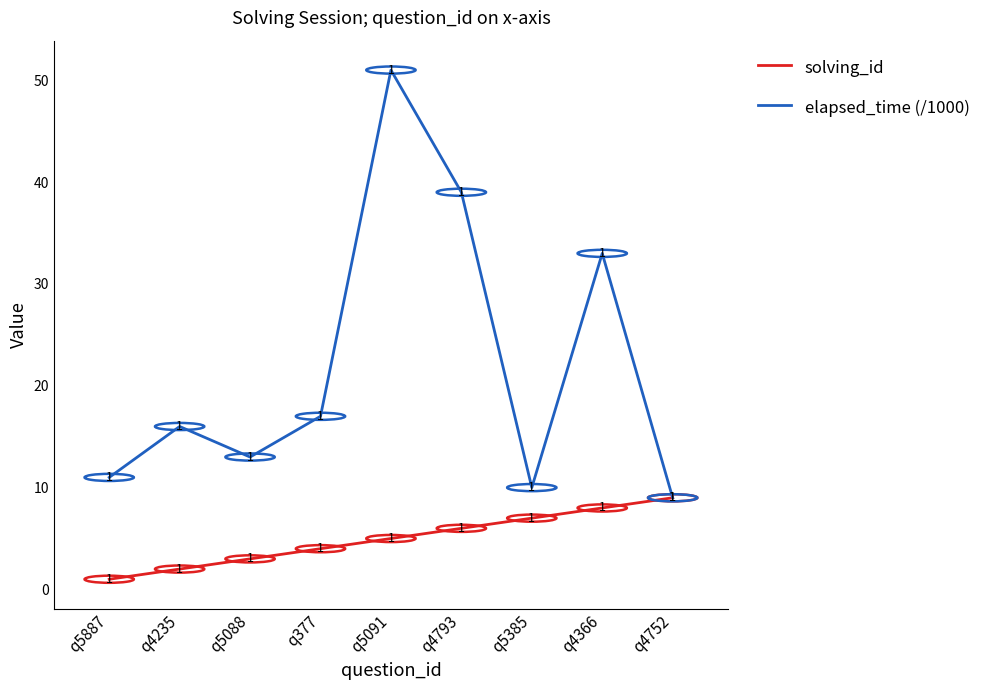

At q5091, list the series in order from largest to smallest.

elapsed_time (/1000), solving_id